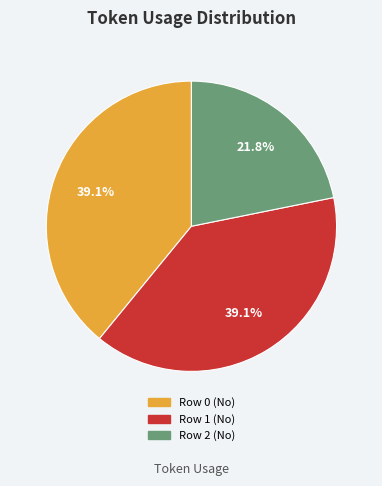

Is there any slice that represents more than half of the pie?

No